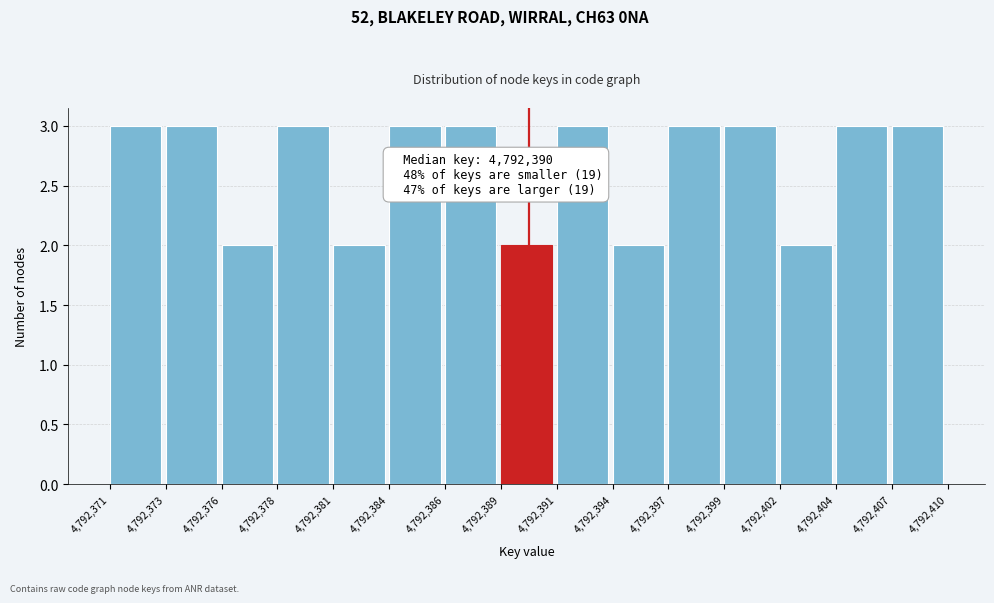

Reading left to right, list all the values displayed in this chart.

4,792,371=3	4,792,373=3	4,792,376=2	4,792,378=3	4,792,381=2	4,792,384=3	4,792,386=3	4,792,389=2	4,792,391=3	4,792,394=2	4,792,397=3	4,792,399=3	4,792,402=2	4,792,404=3	4,792,407=3